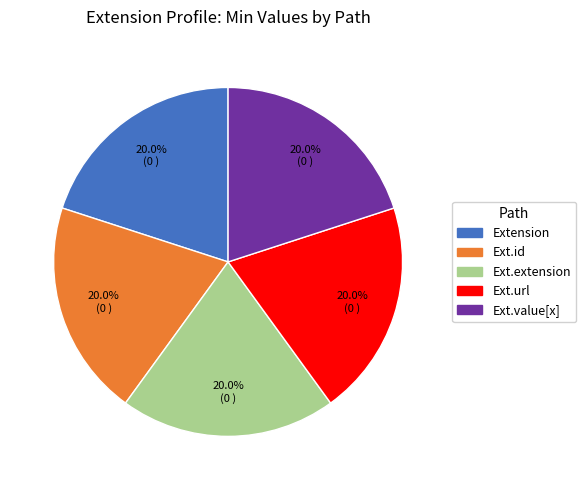

Is there any slice that represents more than half of the pie?

No